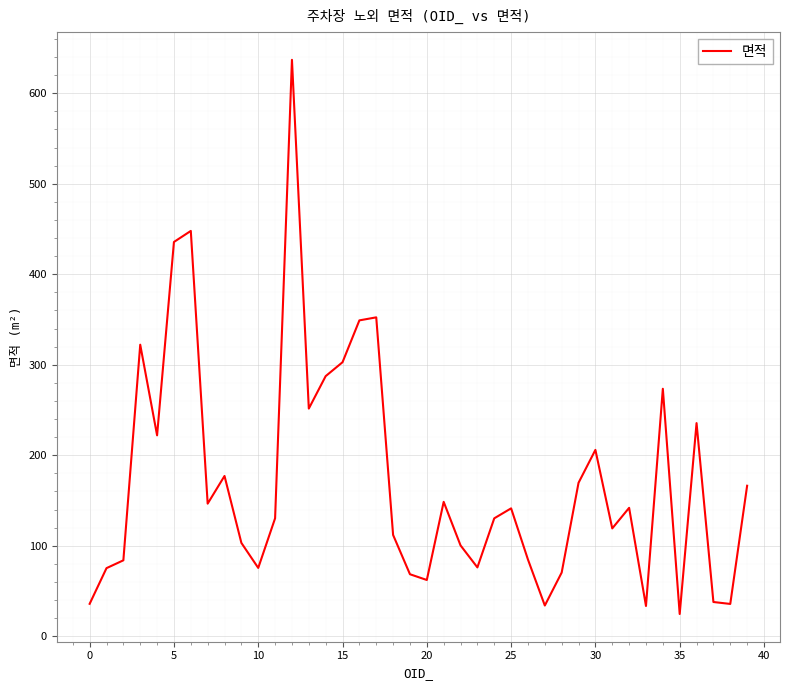

What is the minimum value shown in the chart?

24.6